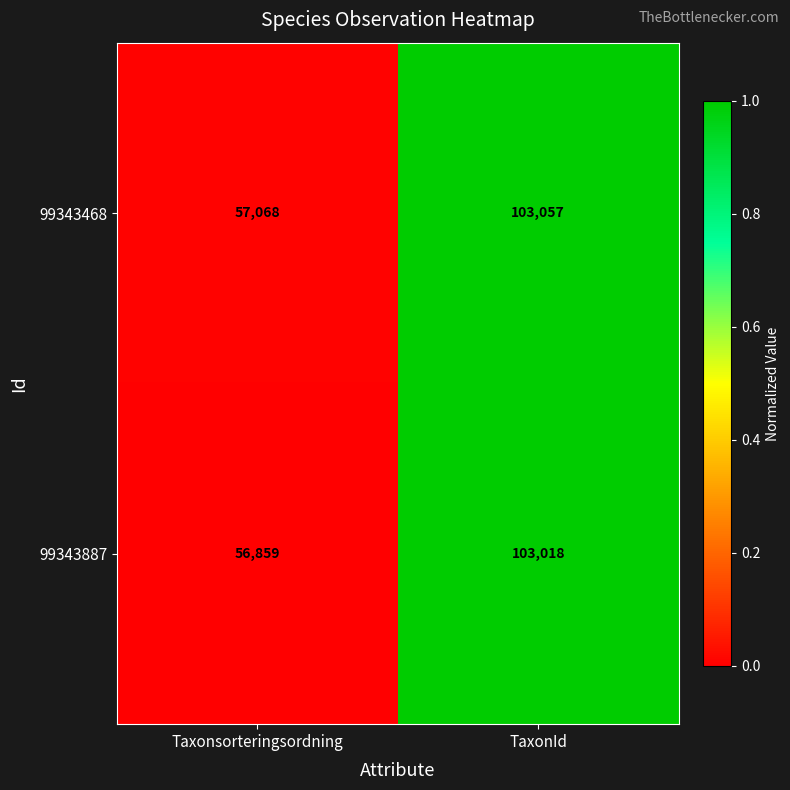

Rank the series at Taxonsorteringsordning from highest to lowest value.

99343468, 99343887